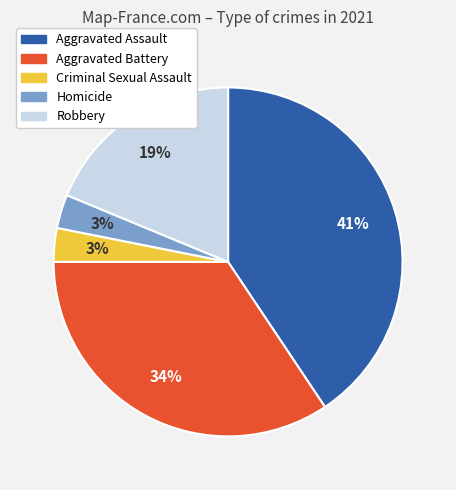

To the nearest percent, what is the average slice percentage?

20%